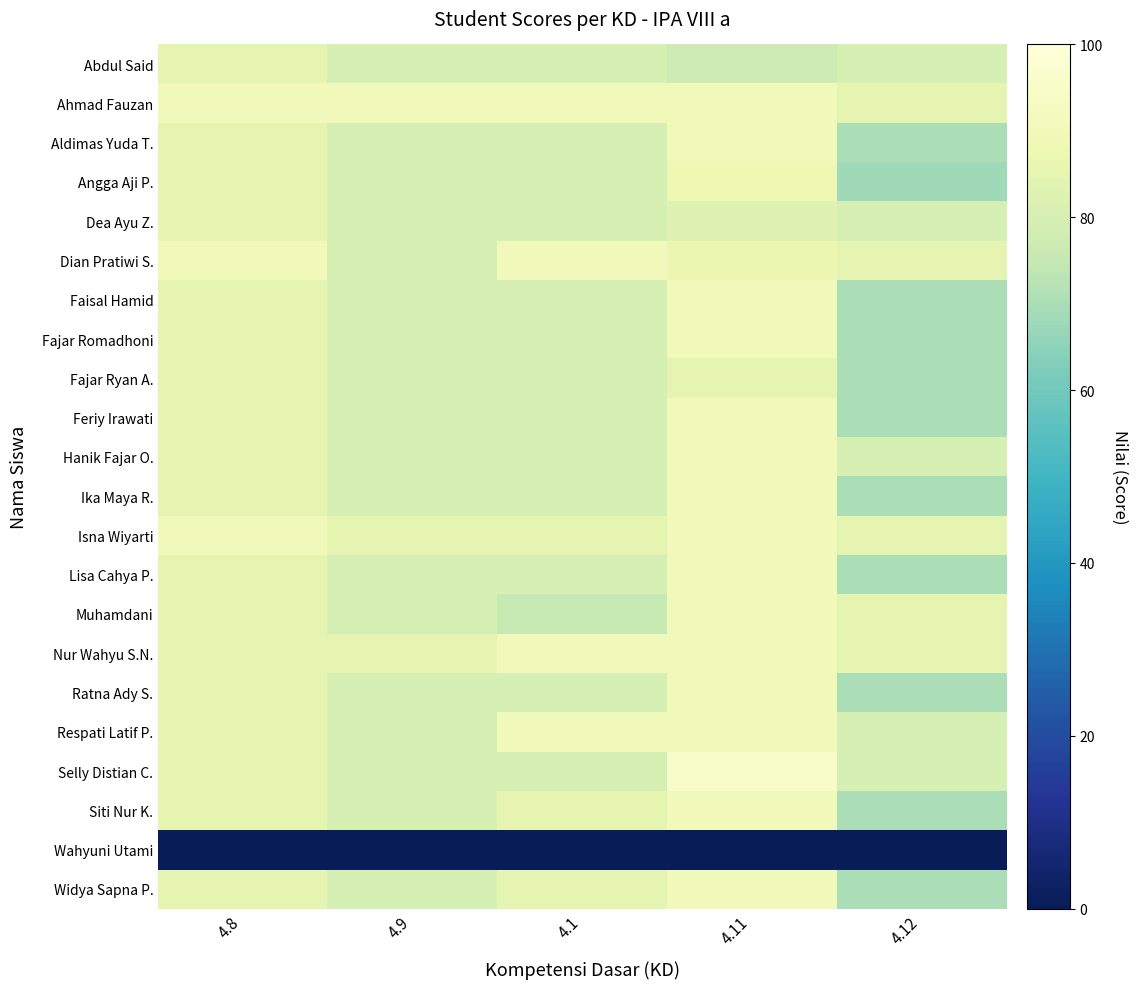

Rank the series by their maximum value, from lowest to highest.

Wahyuni Utami, Abdul Said, Dea Ayu Z., Fajar Ryan A., Angga Aji P., Ahmad Fauzan, Aldimas Yuda T., Dian Pratiwi S., Faisal Hamid, Fajar Romadhoni, Feriy Irawati, Hanik Fajar O., Ika Maya R., Isna Wiyarti, Lisa Cahya P., Muhamdani, Nur Wahyu S.N., Ratna Ady S., Respati Latif P., Siti Nur K., Widya Sapna P., Selly Distian C.